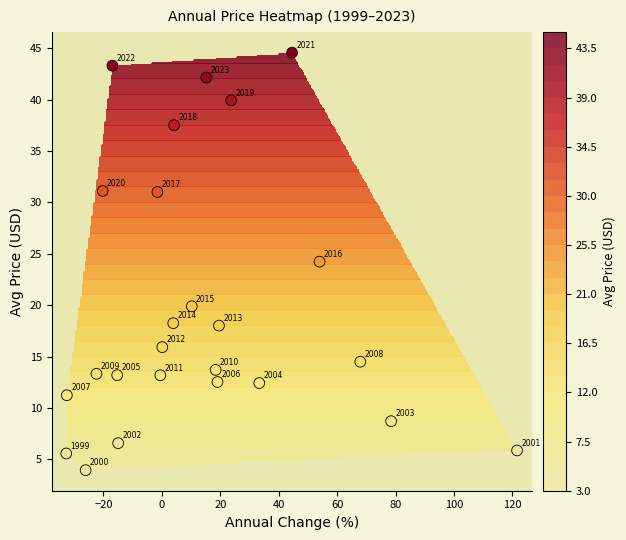

What is the average value?

20.0